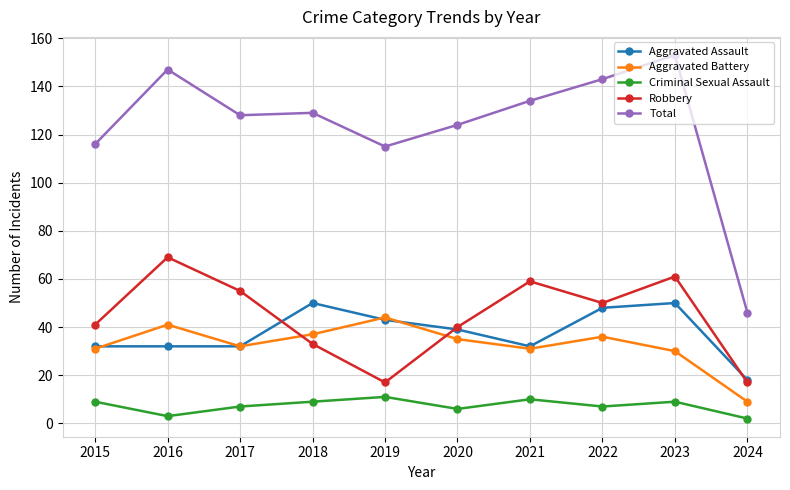

True or false: Total and Robbery intersect in this chart.

False